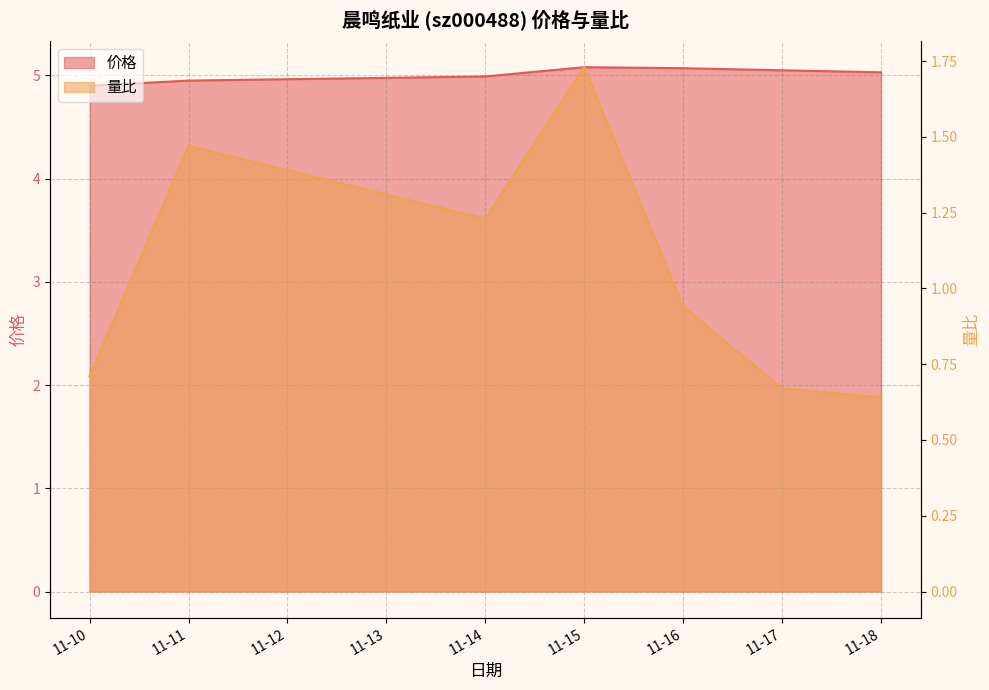

Which series has the widest spread of values?

量比